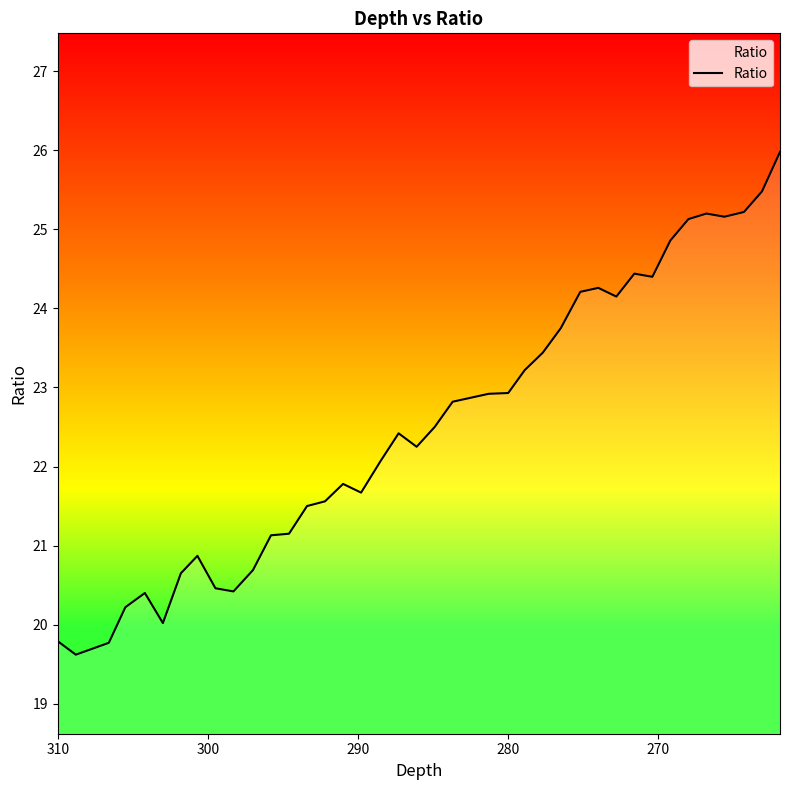

Does the chart have visible grid lines?

No